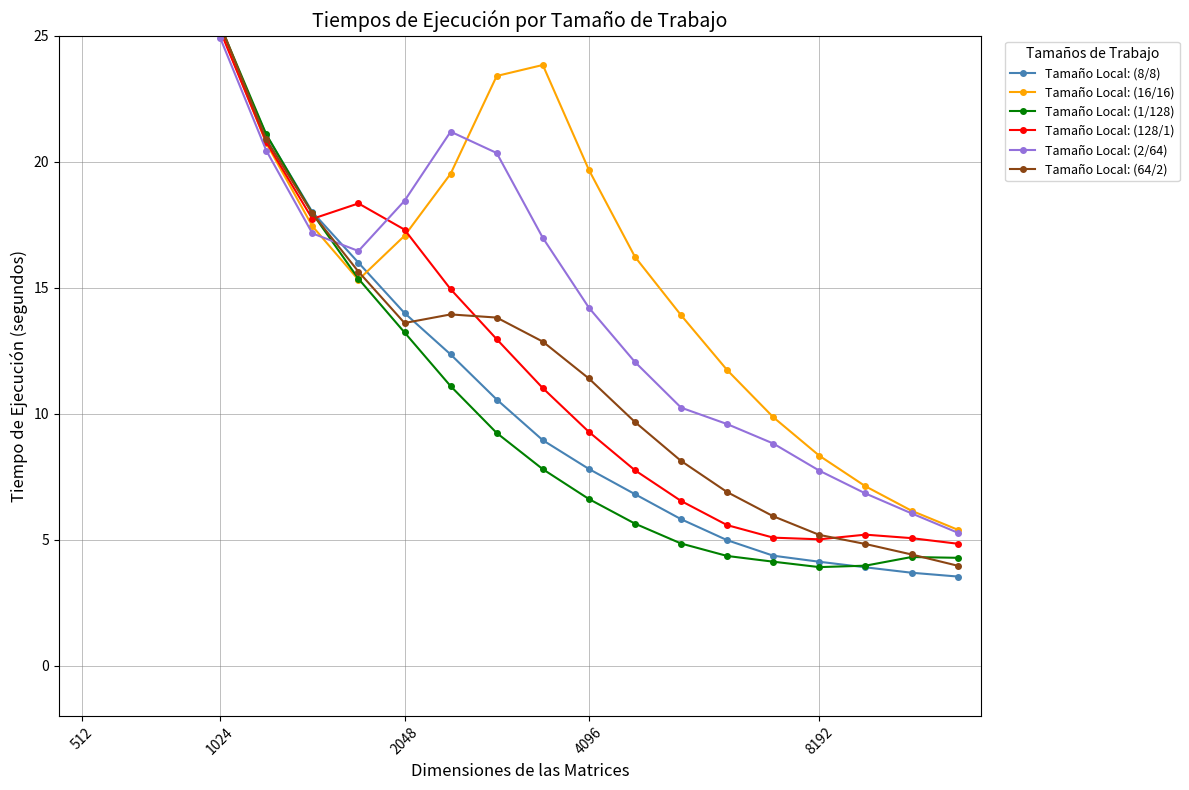

What is the difference between the maximum and second lowest values in the Tamaño Local: (64/2) series?

302.8